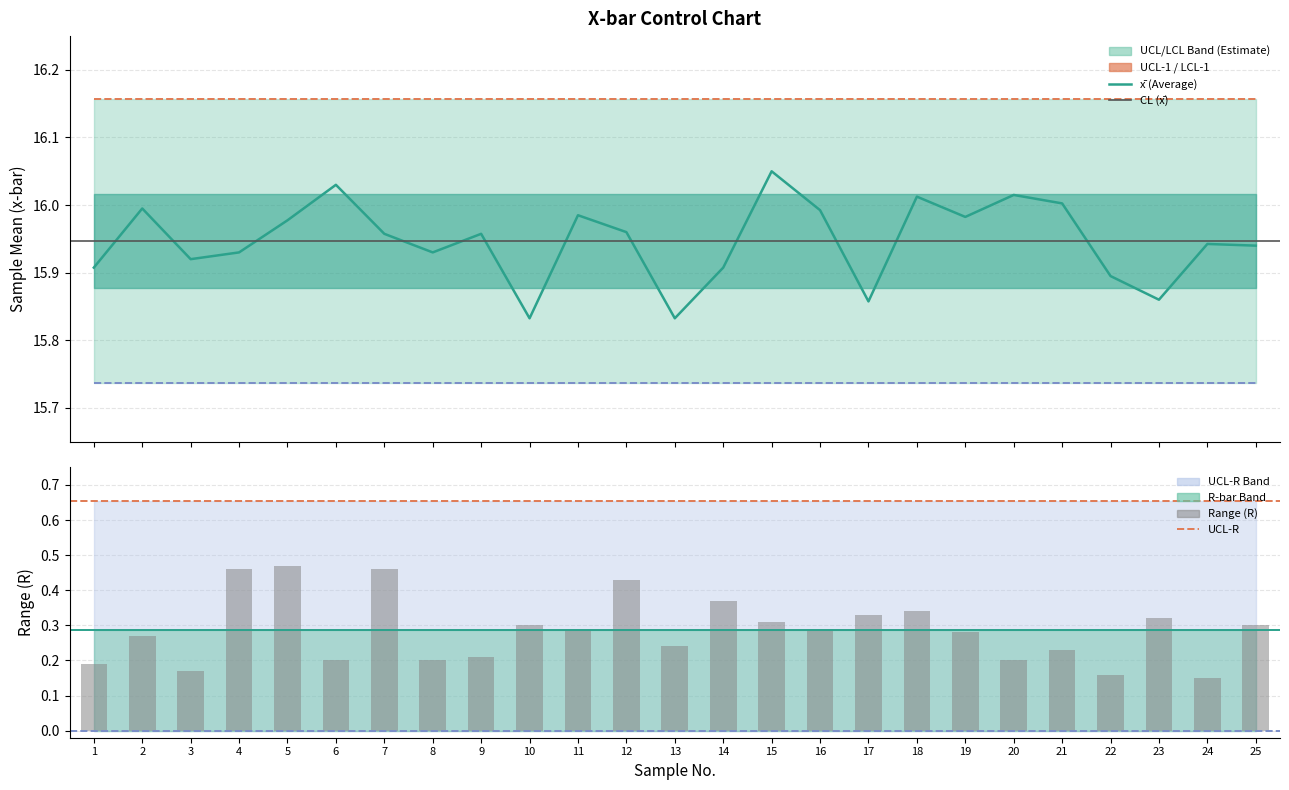

Reading left to right, extract all data points from this chart.

x-bar (Average): 15.9	16.0	15.9	15.9	16.0	16.0	16.0	15.9	16.0	15.8	16.0	16.0	15.8	15.9	16.1	16.0	15.9	16.0	16.0	16.0	16.0	15.9	15.9	15.9	15.9
UCL-1: 16.2	16.2	16.2	16.2	16.2	16.2	16.2	16.2	16.2	16.2	16.2	16.2	16.2	16.2	16.2	16.2	16.2	16.2	16.2	16.2	16.2	16.2	16.2	16.2	16.2
LCL-1: 15.7	15.7	15.7	15.7	15.7	15.7	15.7	15.7	15.7	15.7	15.7	15.7	15.7	15.7	15.7	15.7	15.7	15.7	15.7	15.7	15.7	15.7	15.7	15.7	15.7
CL: 15.9	15.9	15.9	15.9	15.9	15.9	15.9	15.9	15.9	15.9	15.9	15.9	15.9	15.9	15.9	15.9	15.9	15.9	15.9	15.9	15.9	15.9	15.9	15.9	15.9
Range (R): 0.2	0.3	0.2	0.5	0.5	0.2	0.5	0.2	0.2	0.3	0.3	0.4	0.2	0.4	0.3	0.3	0.3	0.3	0.3	0.2	0.2	0.2	0.3	0.1	0.3